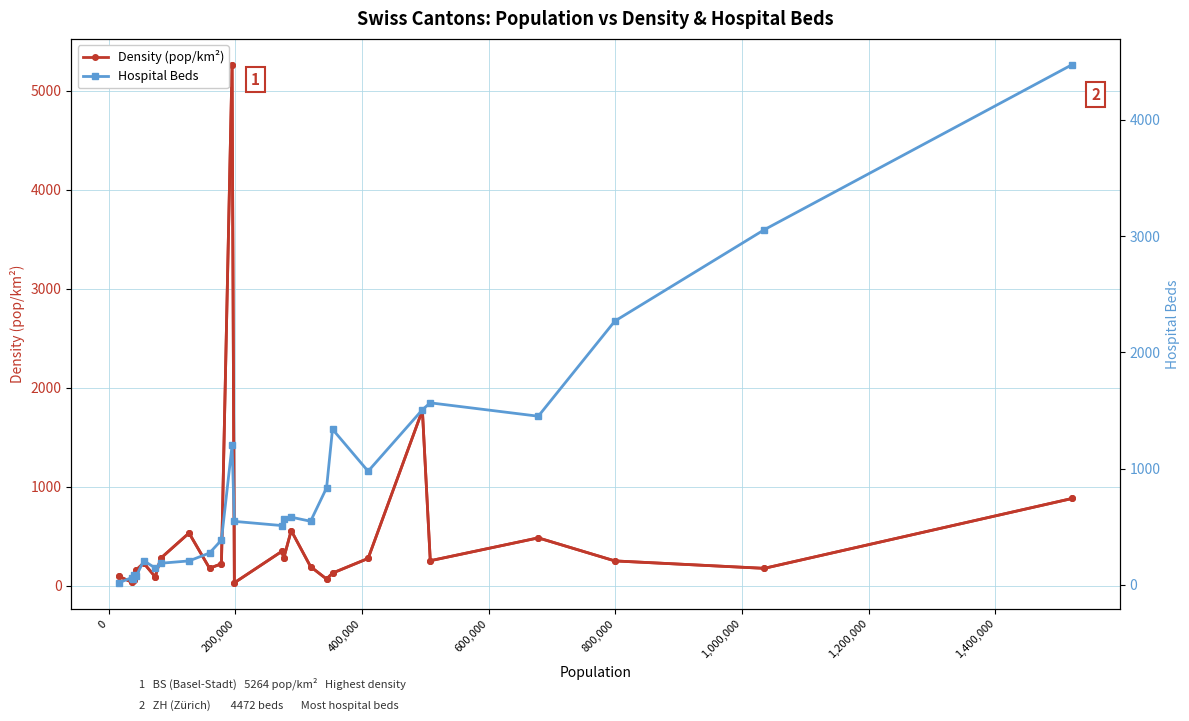

True or false: Density (pop/km²) has more than 2 interior local peaks.

True